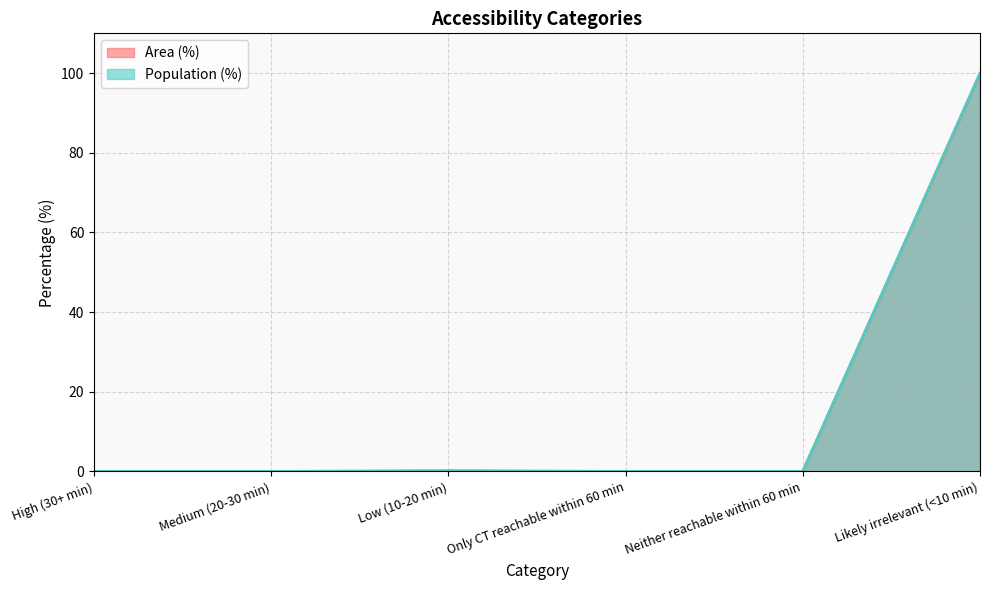

List the labels in order of Population (%) value, largest first.

Likely irrelevant (<10 min), High (30+ min), Medium (20-30 min), Low (10-20 min), Only CT reachable within 60 min, Neither reachable within 60 min